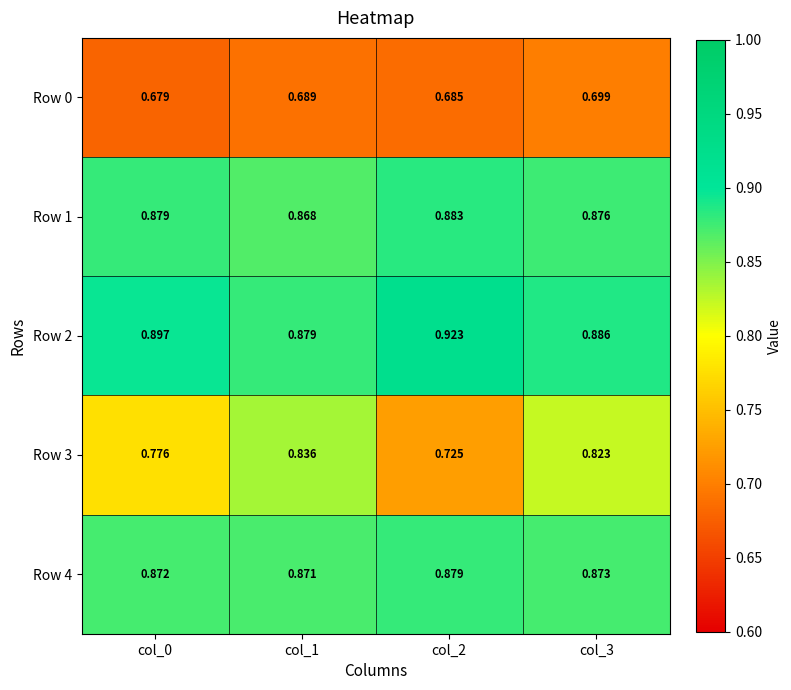

List the series in order of their peak value, highest first.

Row 2, Row 1, Row 4, Row 3, Row 0